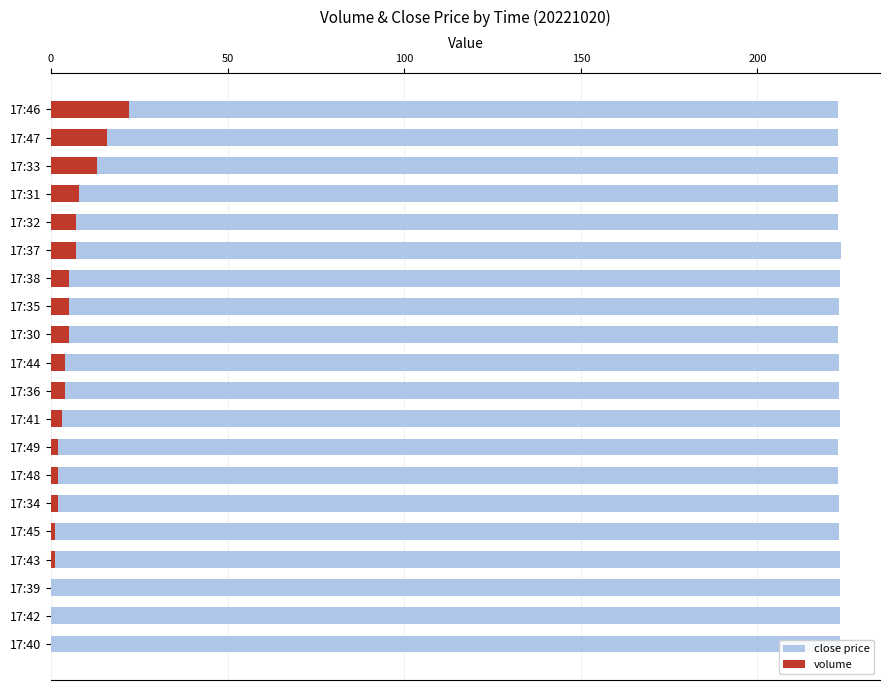

Reading left to right, list all the values displayed in this chart.

close price: 222.8	222.8	222.9	222.8	222.9	223.5	223.4	223.1	222.8	223.2	223.1	223.4	222.9	222.8	223.0	223.0	223.4	223.4	223.4	223.4
volume: 22.0	16.0	13.0	8.0	7.0	7.0	5.0	5.0	5.0	4.0	4.0	3.0	2.0	2.0	2.0	1.0	1.0	0.0	0.0	0.0